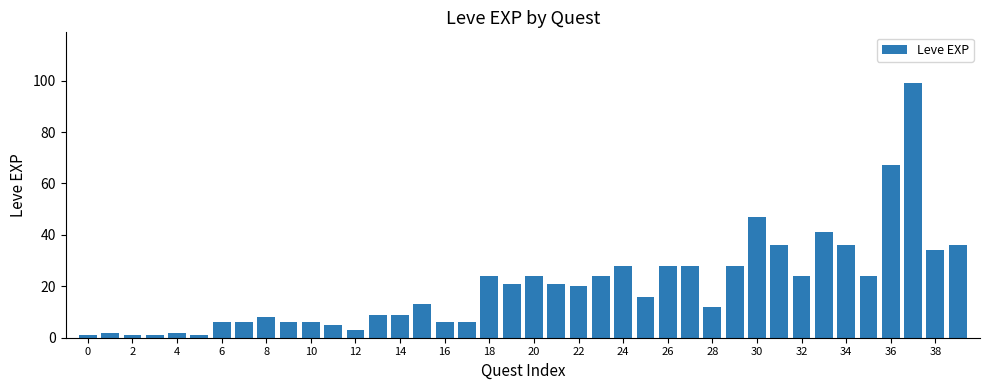

What is the value of the 38th bar from the left?

99